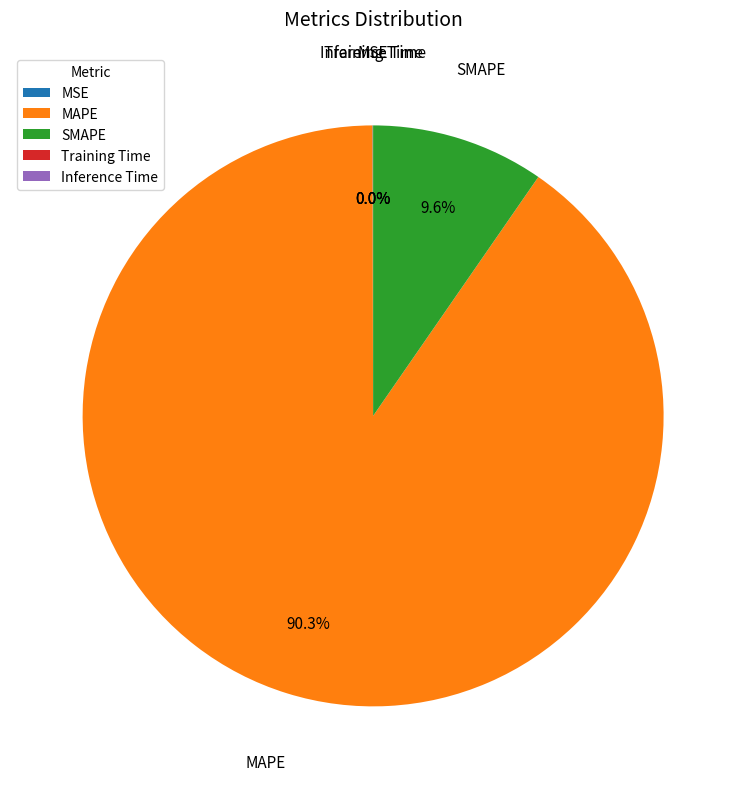

What is the largest slice in the pie chart?

MAPE